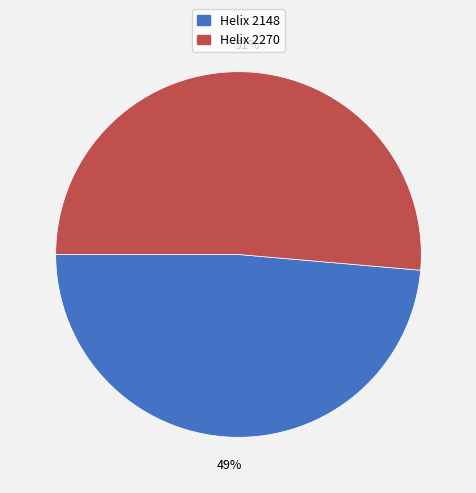

Which slice represents more than half of the pie?

Helix 2270